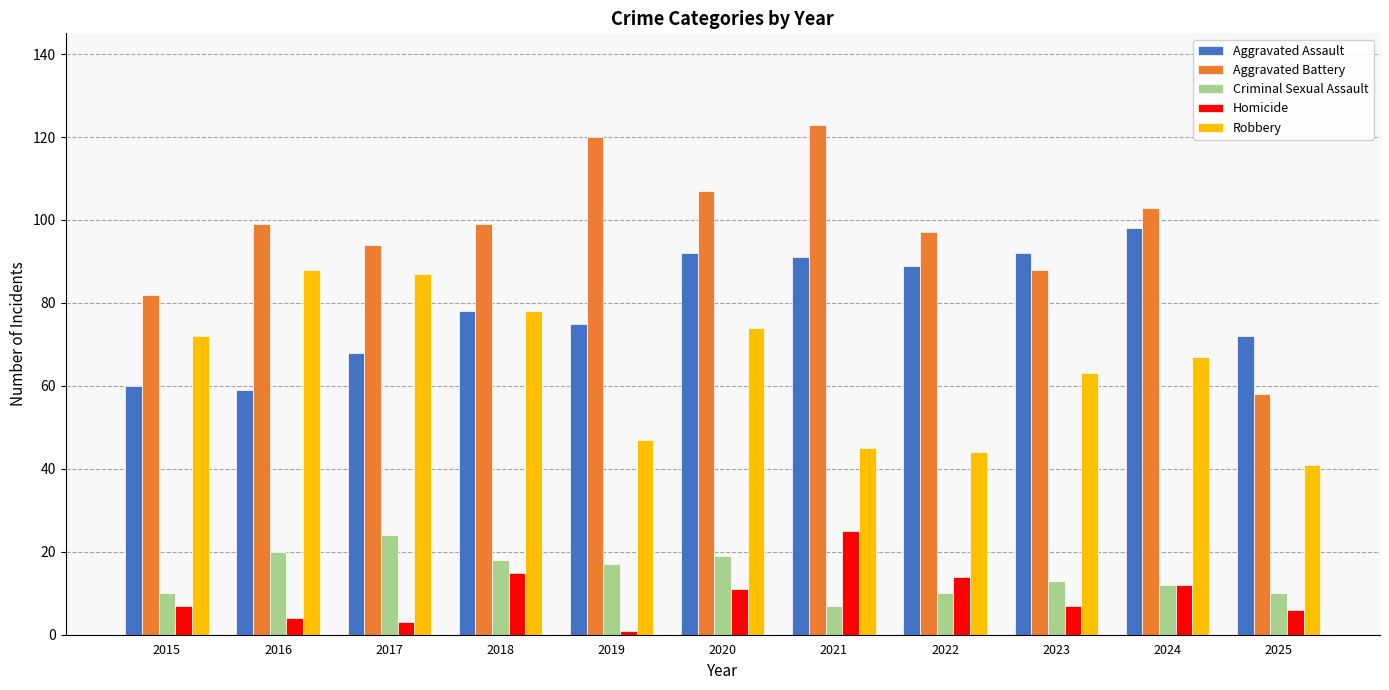

What is the difference between the Homicide values at 2016 and 2015?

3